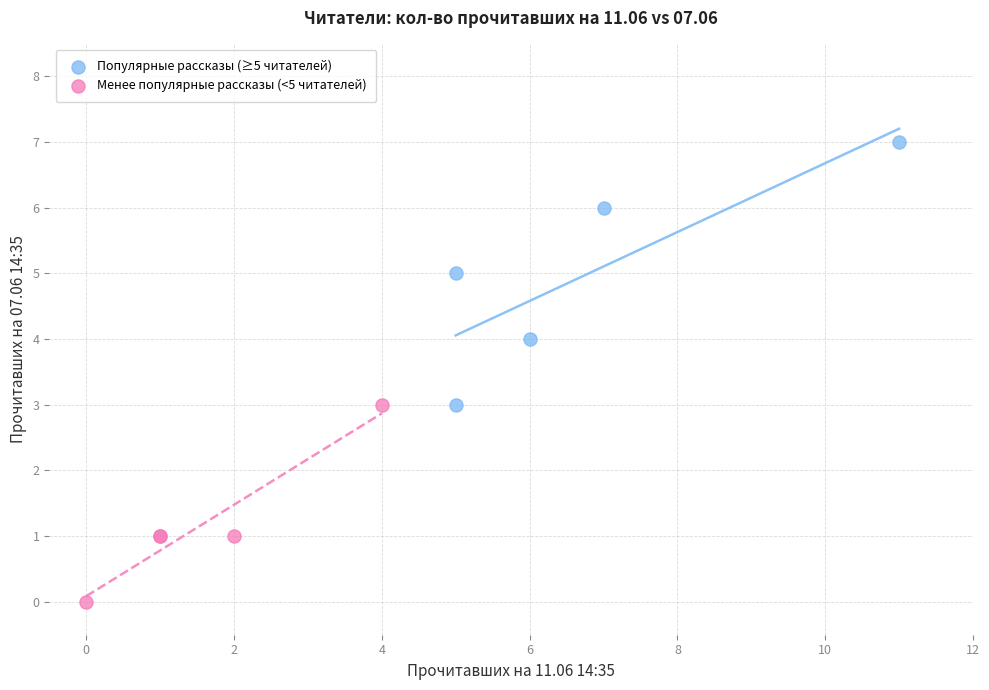

What are all the series names shown in the legend?

Популярные рассказы (≥5 читателей), Менее популярные рассказы (<5 читателей)